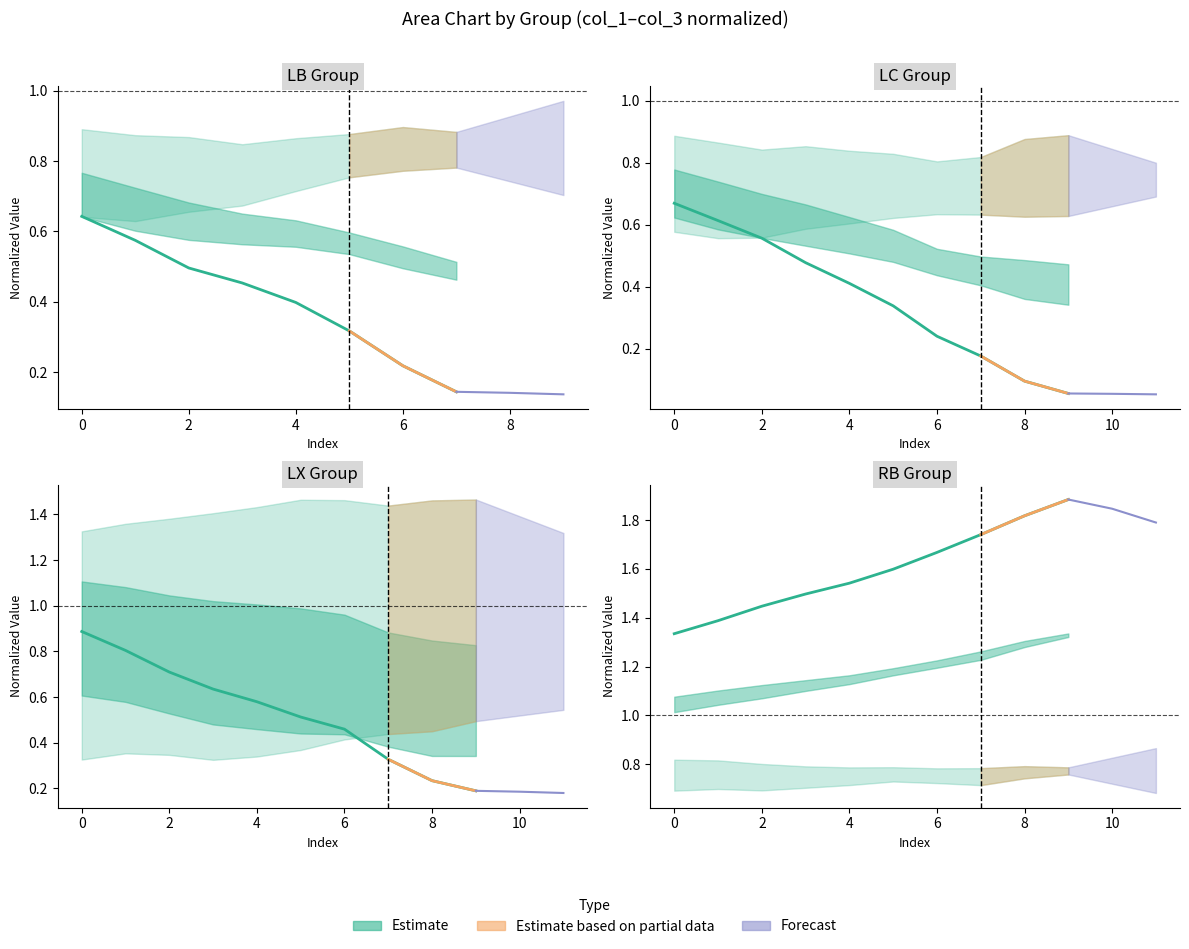

Reading right to left, extract all data points from this chart.

1.9	1.8	1.7	1.7	1.6	1.5	1.5	1.4	1.4	1.3